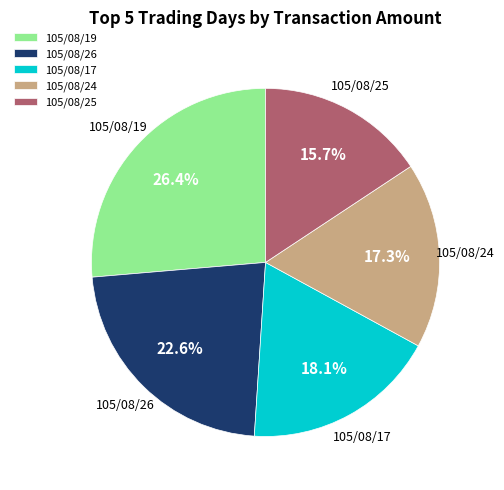

Between 105/08/17 and 105/08/19, which is larger?

105/08/19